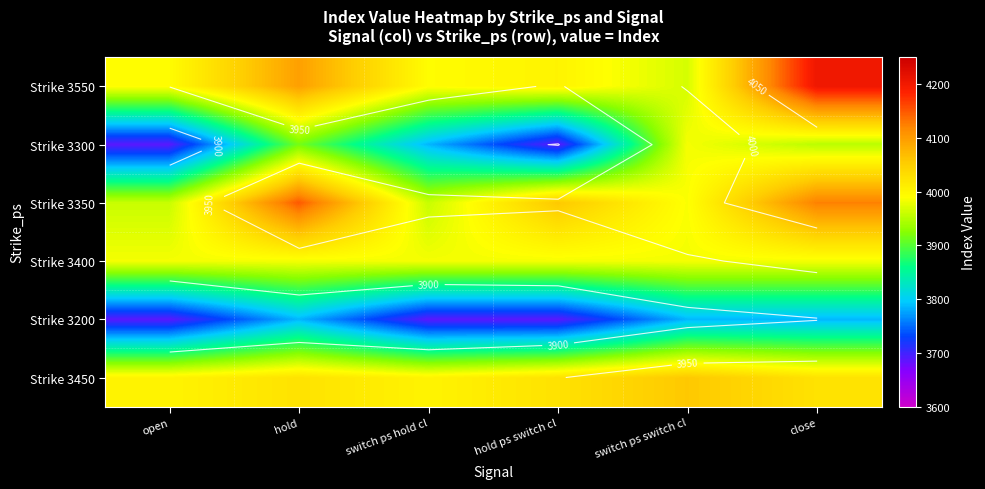

Is it true that Strike 3400 equals 3984.4 at switch ps hold cl?

True